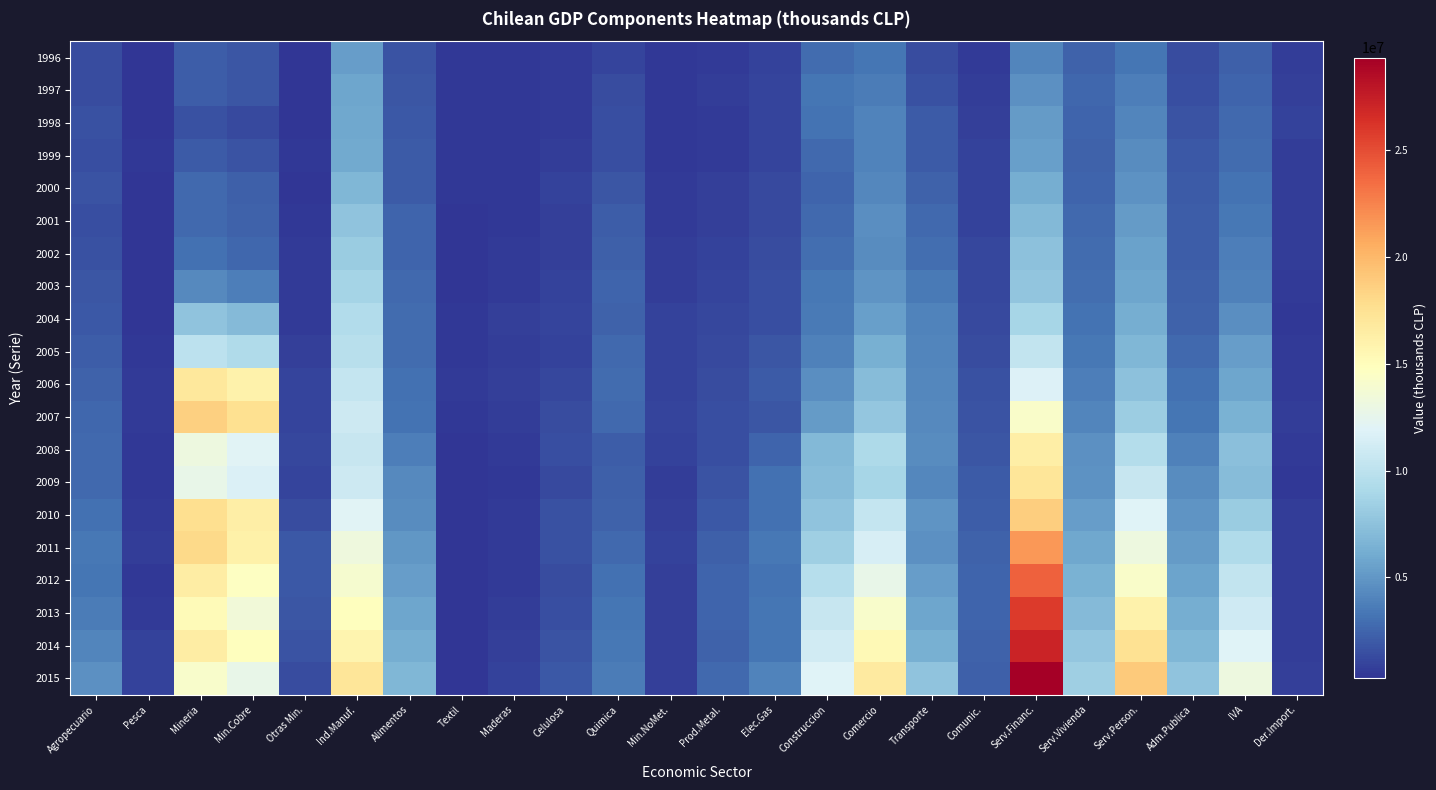

What is the difference between the highest and lowest values at Comunic.?

1865911